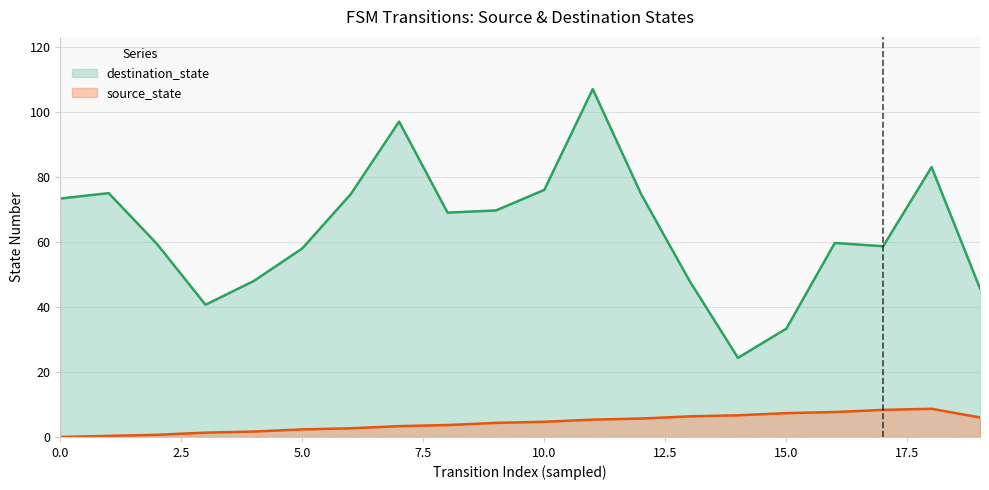

At which label is source_state closest to 4?

8